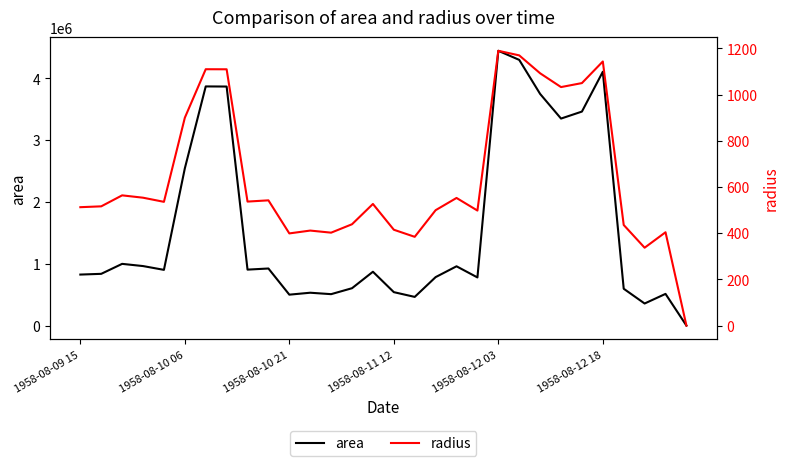

Which series has the largest total across all categories?

area